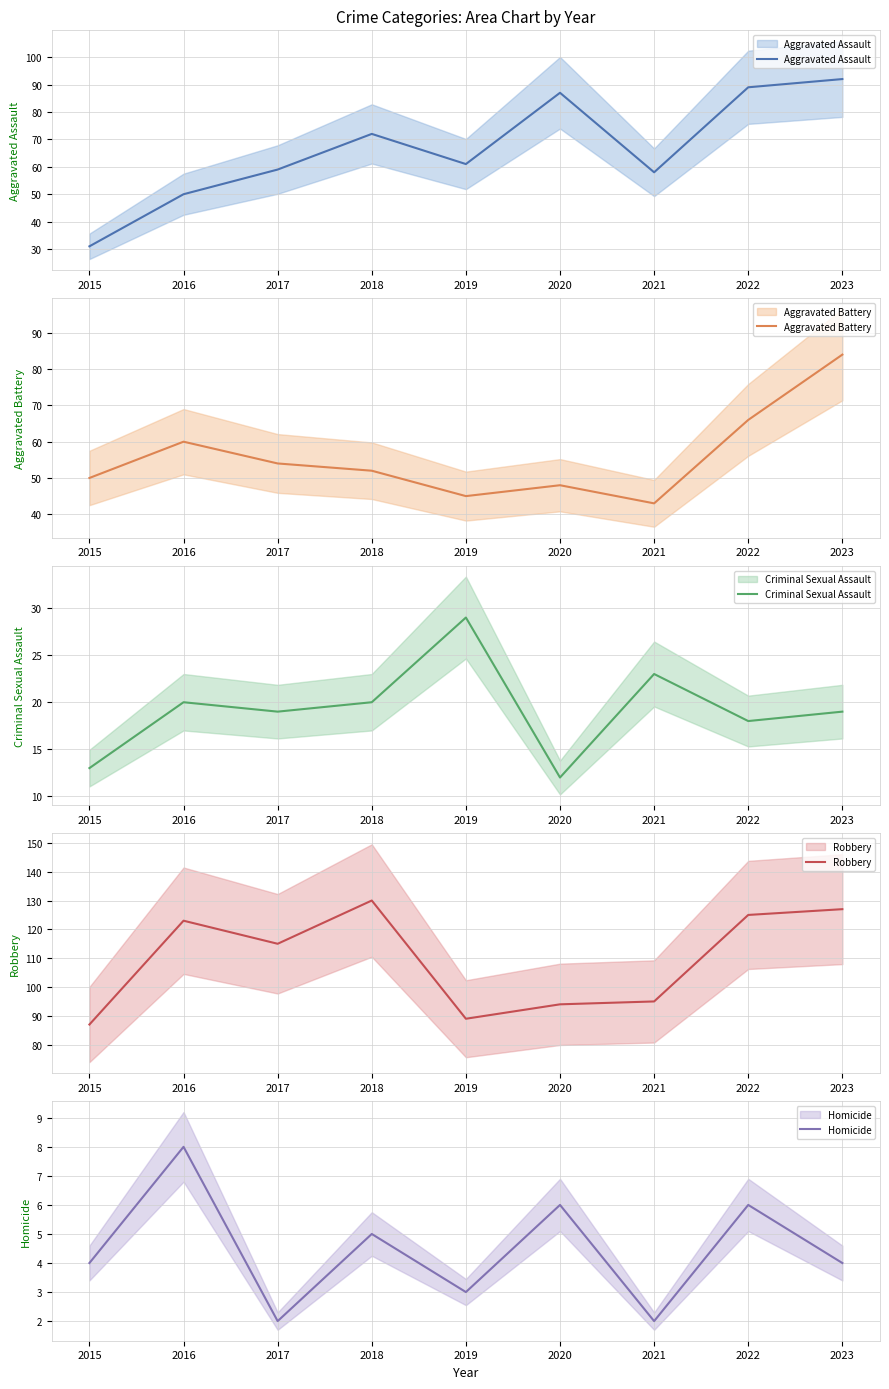

What is the lowest value of the Robbery series?

87